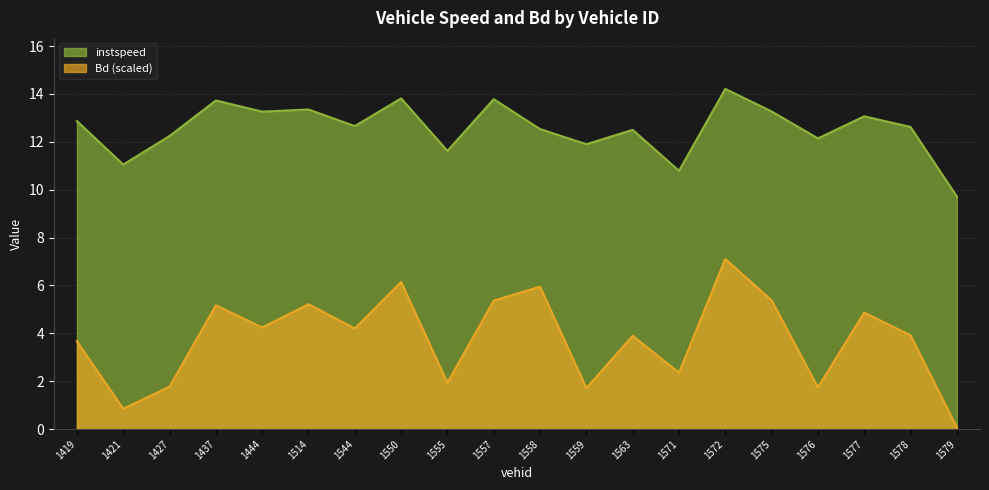

What is the difference between the maximum and second lowest values in the Bd series?

6.3